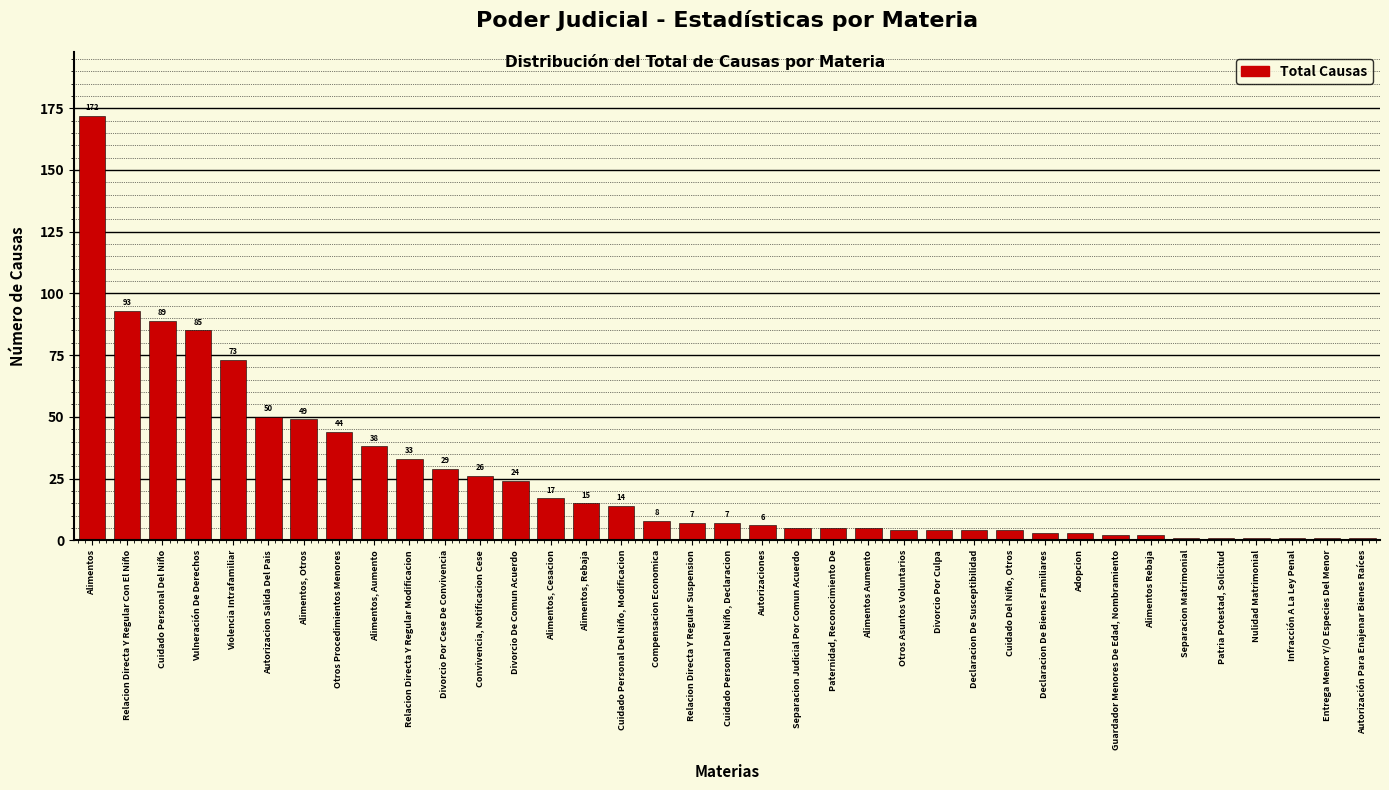

Reading left to right, list all the values displayed in this chart.

Alimentos=172	Relacion Directa Y Regular Con El Niño=93	Cuidado Personal Del Niño=89	Vulneración De Derechos=85	Violencia Intrafamiliar=73	Autorizacion Salida Del Pais=50	Alimentos, Otros=49	Otros Procedimientos Menores=44	Alimentos, Aumento=38	Relacion Directa Y Regular Modificacion=33	Divorcio Por Cese De Convivencia=29	Convivencia, Notificacion Cese=26	Divorcio De Comun Acuerdo=24	Alimentos, Cesacion=17	Alimentos, Rebaja=15	Cuidado Personal Del Niño, Modificacion=14	Compensacion Economica=8	Relacion Directa Y Regular Suspension=7	Cuidado Personal Del Niño, Declaracion=7	Autorizaciones=6	Separacion Judicial Por Comun Acuerdo=5	Paternidad, Reconocimiento De=5	Alimentos Aumento=5	Otros Asuntos Voluntarios=4	Divorcio Por Culpa=4	Declaracion De Susceptibilidad=4	Cuidado Del Niño, Otros=4	Declaracion De Bienes Familiares=3	Adopcion=3	Guardador Menores De Edad, Nombramiento=2	Alimentos Rebaja=2	Separacion Matrimonial=1	Patria Potestad, Solicitud=1	Nulidad Matrimonial=1	Infracción A La Ley Penal=1	Entrega Menor Y/O Especies Del Menor=1	Autorización Para Enajenar Bienes Raíces=1